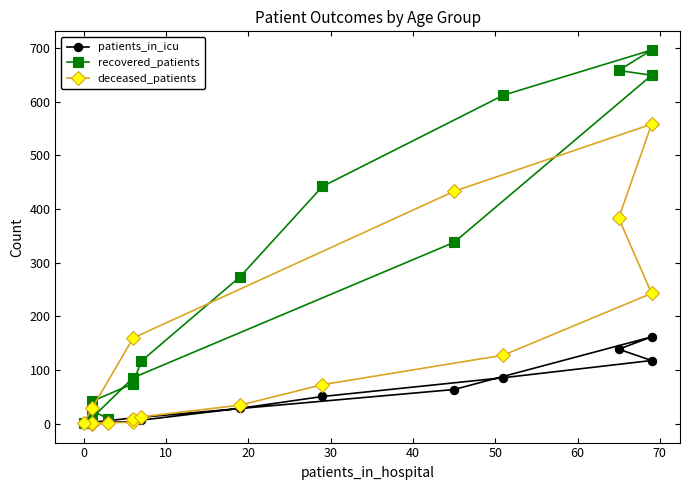

Reading left to right, what are all the values shown in this chart?

patients_in_icu: 1	1	3	4	6	7	29	51	86	118	139	162	64	11	3	0
recovered_patients: 10	24	42	75	77	117	274	442	612	696	658	649	338	86	11	2
deceased_patients: 1	0	2	3	9	13	35	73	128	243	383	558	433	160	29	2